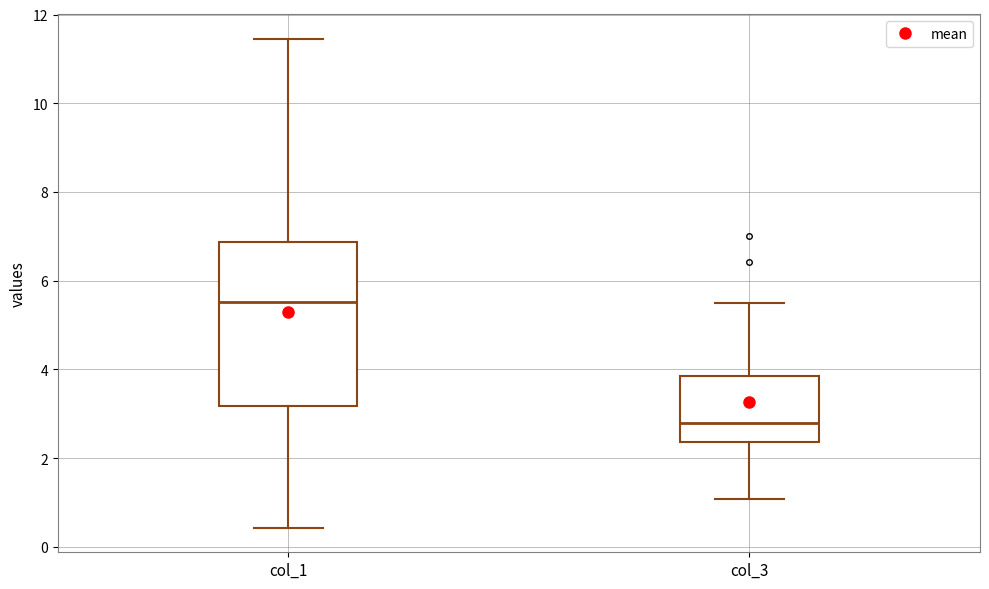

Where does the lower whisker of the box for col_1 end on the y-axis? The values are not printed on the chart, so give them approximately, as read against the axis.

0.4